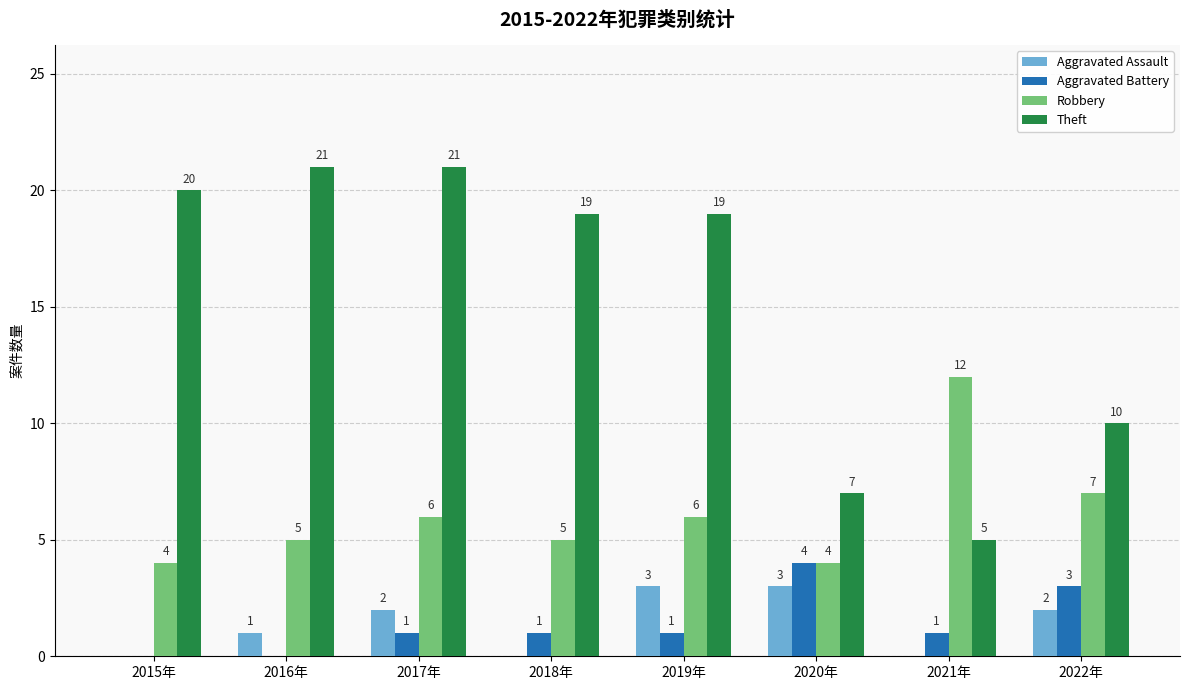

What is the highest value of the Aggravated Assault series?

3